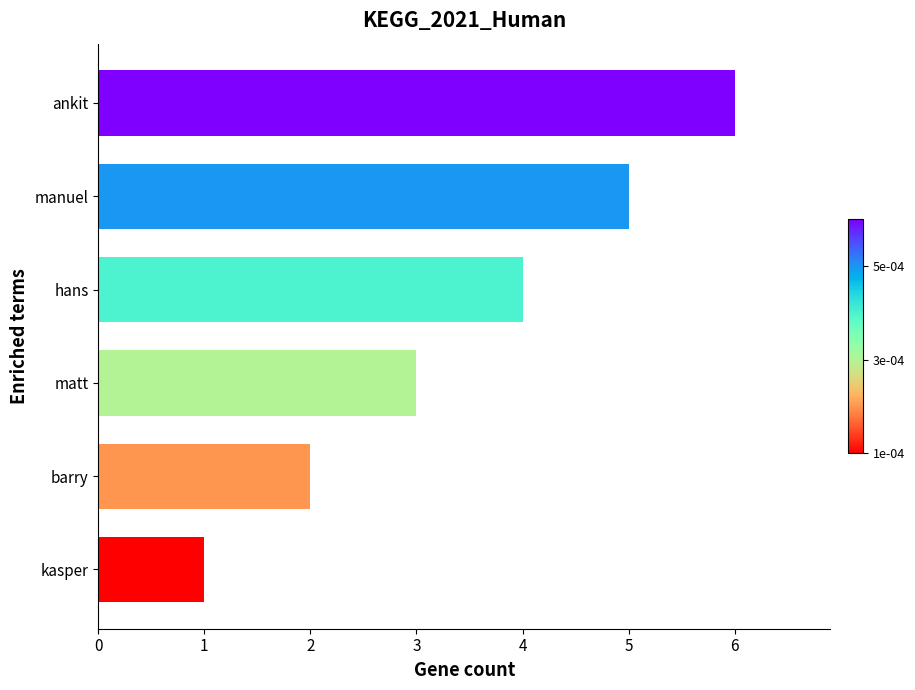

Which label corresponds to the largest value in the chart?

ankit